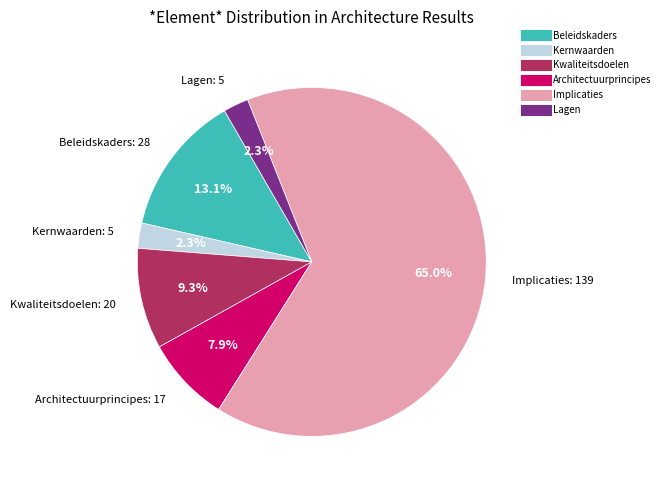

What percentage is NOT represented by Beleidskaders?

86.9%